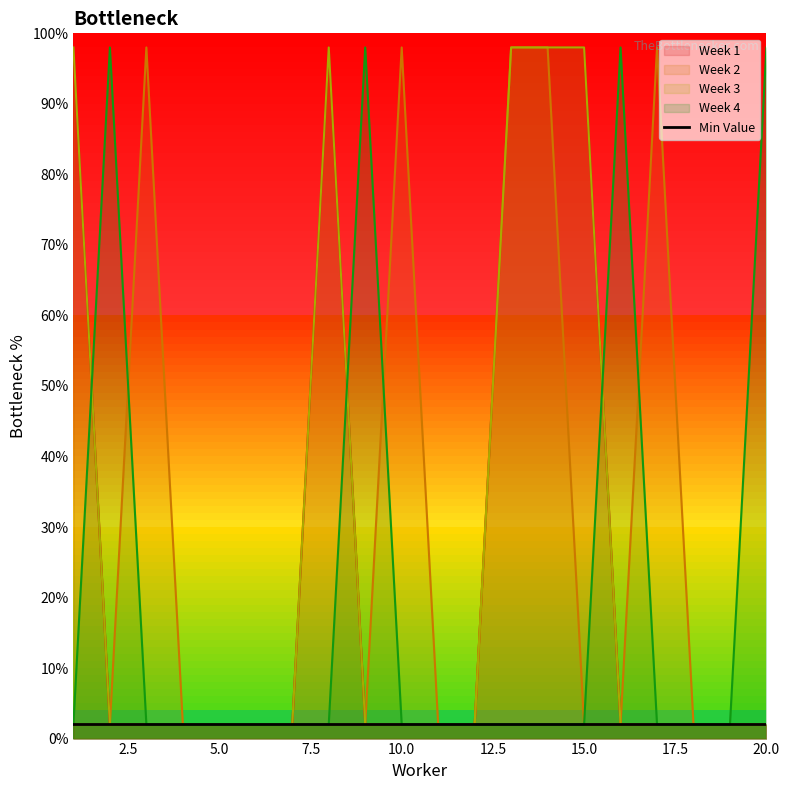

Reading right to left, what are all the values shown in this chart?

Week 1: 2	2	2	2	2	98	98	98	2	2	2	2	98	2	2	2	2	2	2	98
Week 2: 2	2	2	98	2	2	98	98	2	2	98	2	2	2	2	2	2	98	2	2
Week 3: 2	2	2	2	2	98	98	98	2	2	2	2	98	2	2	2	2	2	2	98
Week 4: 98	2	2	2	98	2	2	2	2	2	2	98	2	2	2	2	2	2	98	2